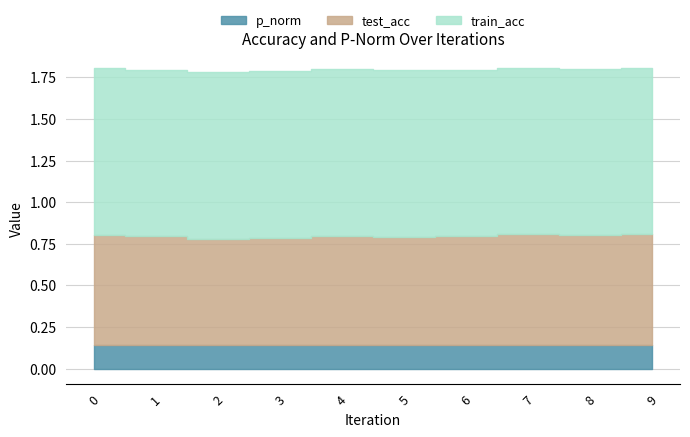

Where is the first local maximum for test_acc?

4